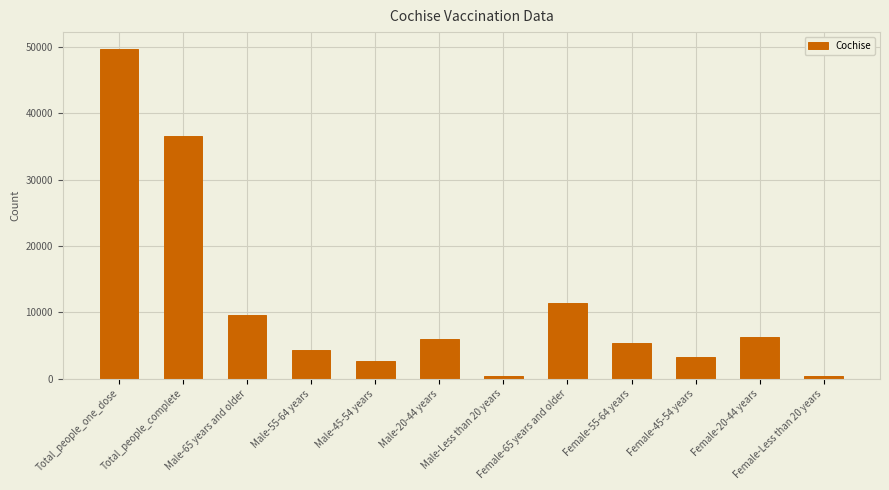

What is the greatest value displayed?

49778